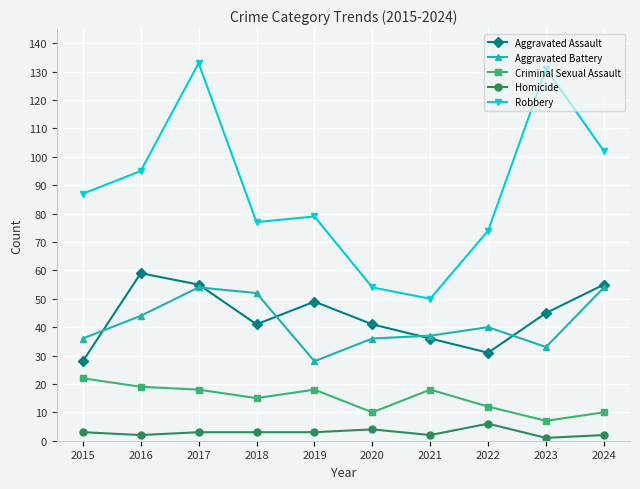

How many data points in Aggravated Battery are less than 40?

5